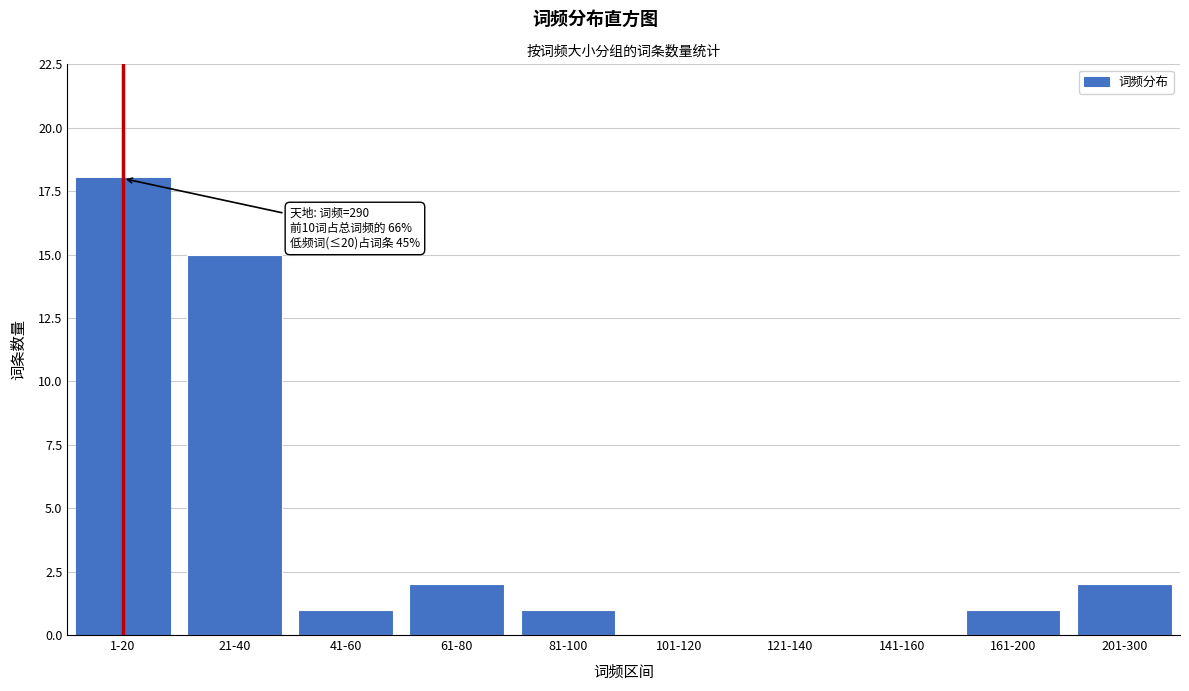

Reading right to left, list all the values displayed in this chart.

201-300=2	161-200=1	141-160=0	121-140=0	101-120=0	81-100=1	61-80=2	41-60=1	21-40=15	1-20=18